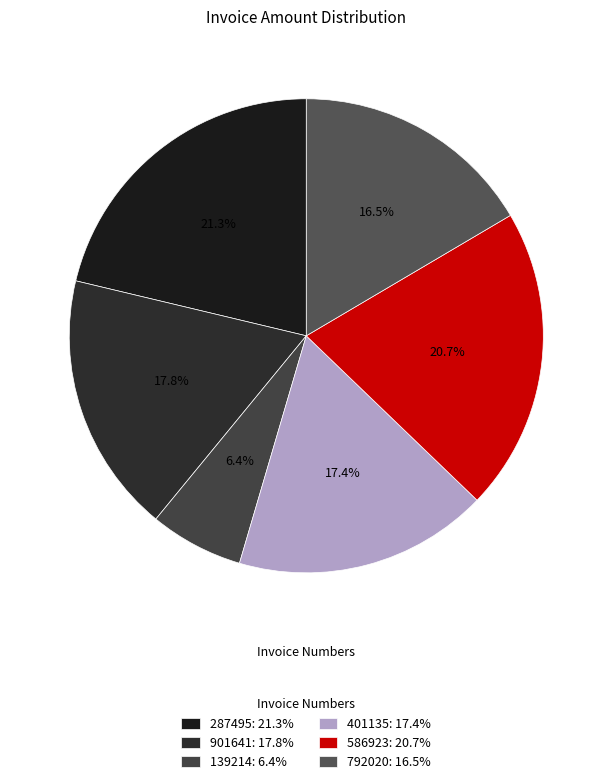

True or false: 401135 accounts for 25% of the total.

False